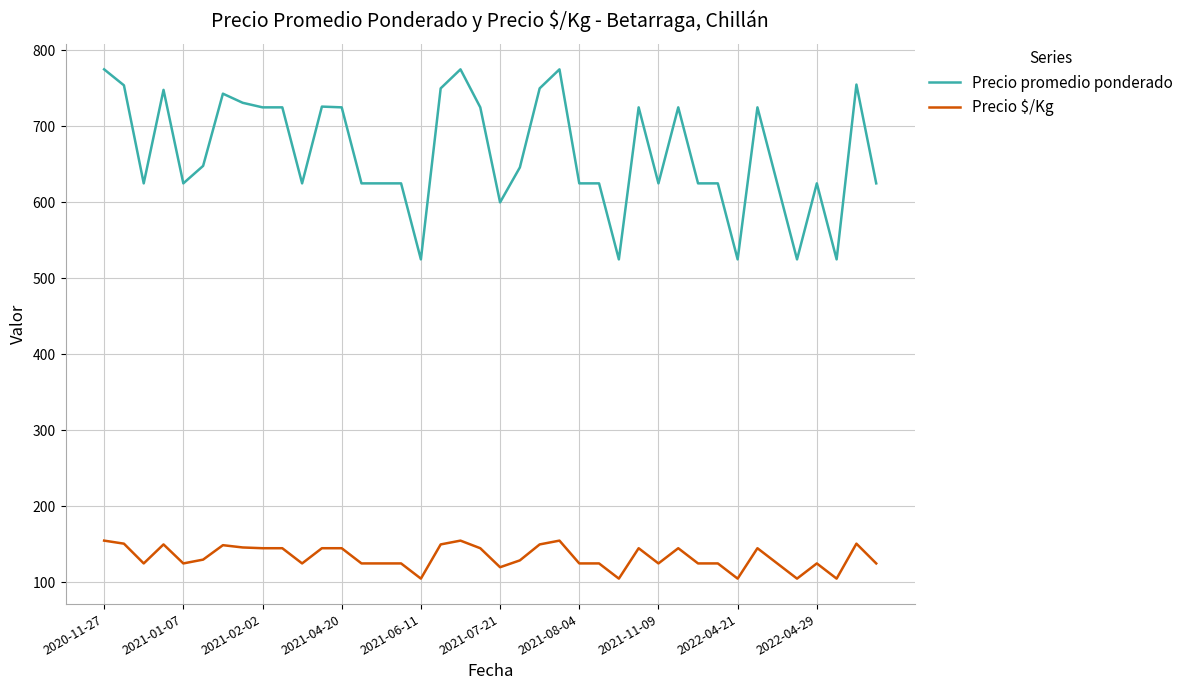

True or false: Precio promedio ponderado and Precio $/Kg cross at least once.

False